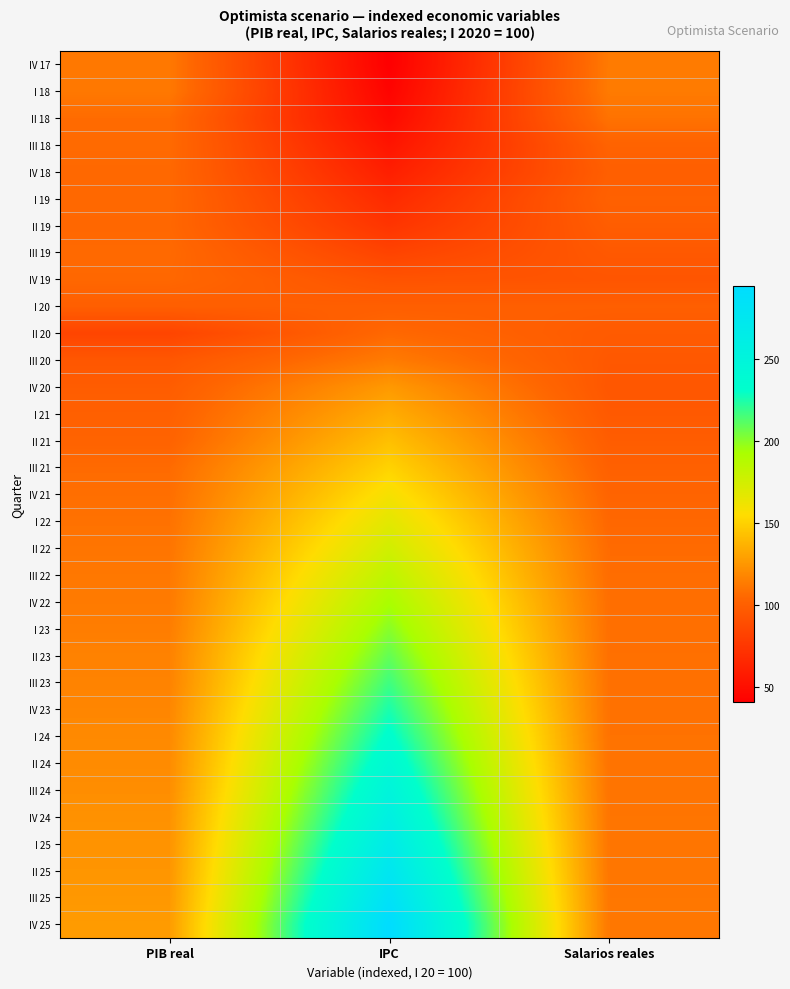

What is the total value across all series at IPC?

5274.4